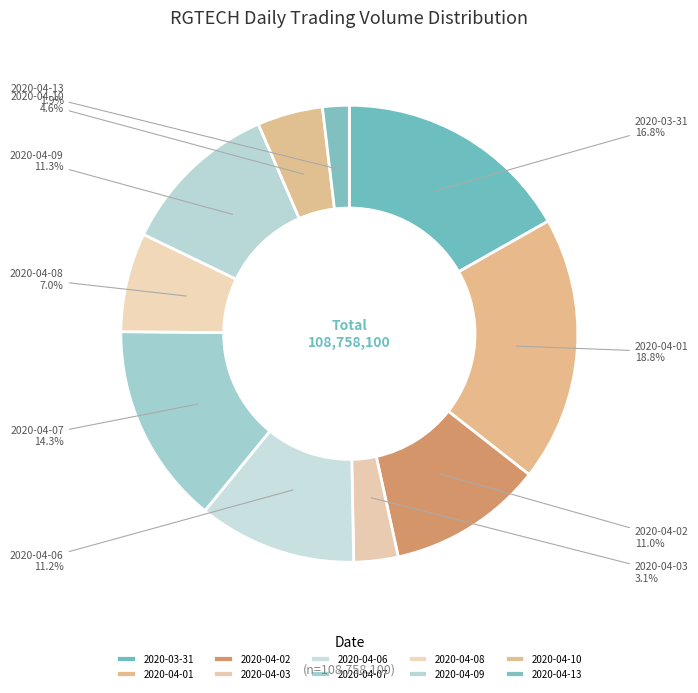

The 2020-04-10 slice represents 5% of the pie. True or false?

True